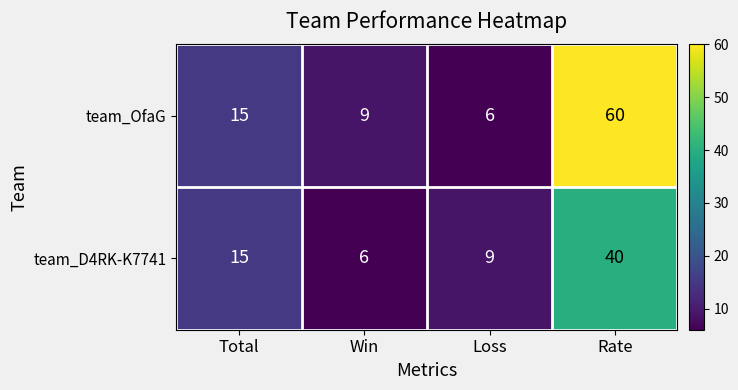

Which category has the lowest value in the team_OfaG series?

Loss